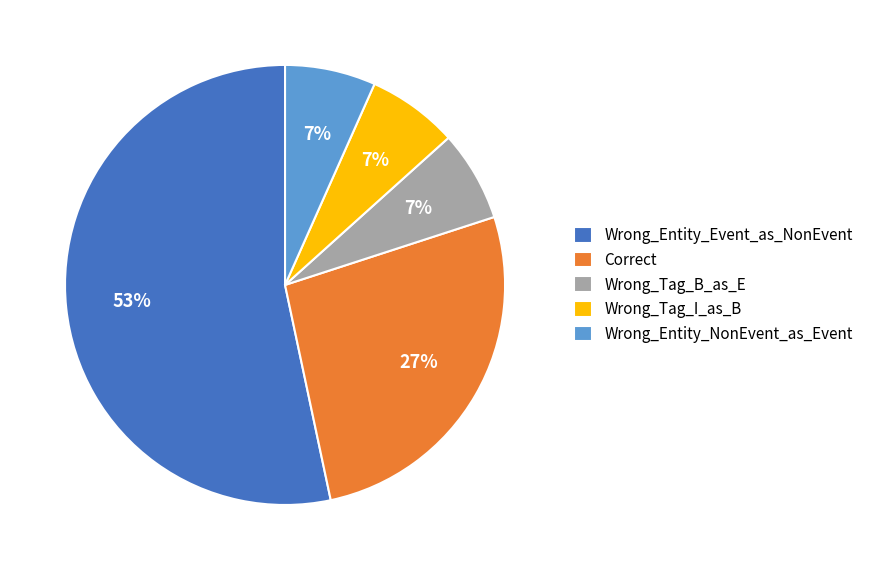

Which category accounts for the majority?

Wrong_Entity_Event_as_NonEvent